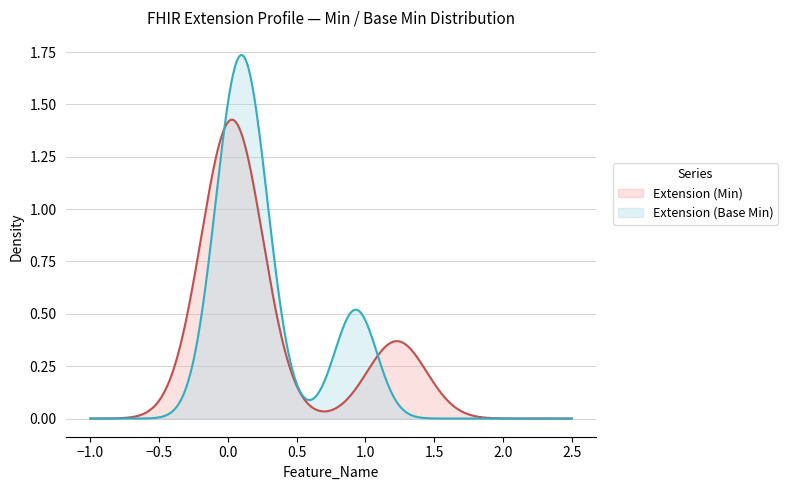

How many lines are shown in the chart?

2